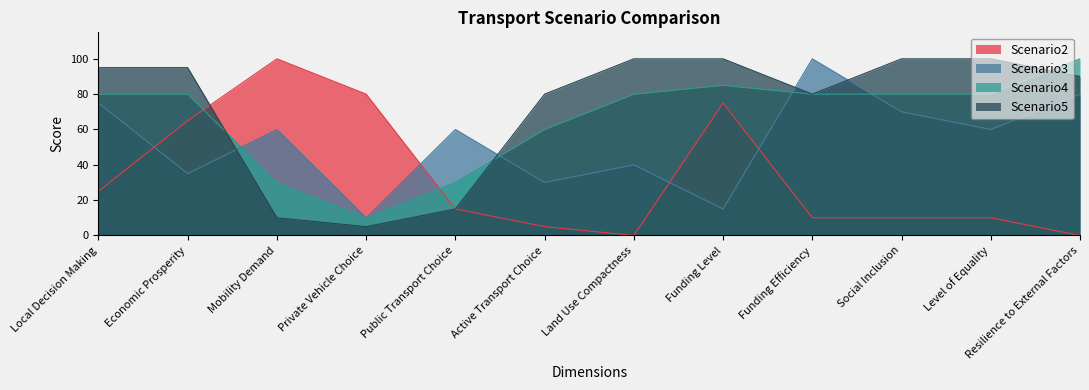

At which label does Scenario4 first exceed 80?

Funding Level